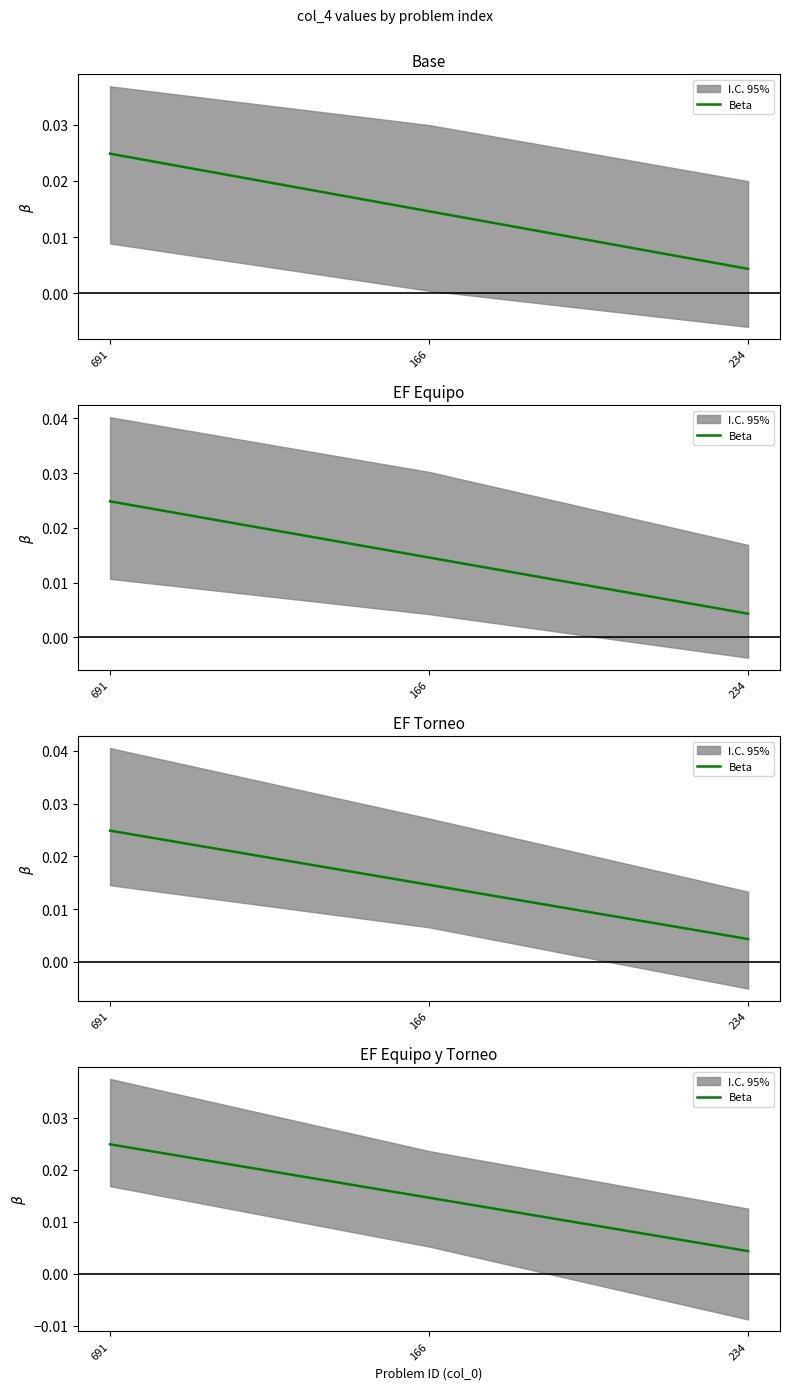

Rank the categories by value from lowest to highest.

234, 166, 691